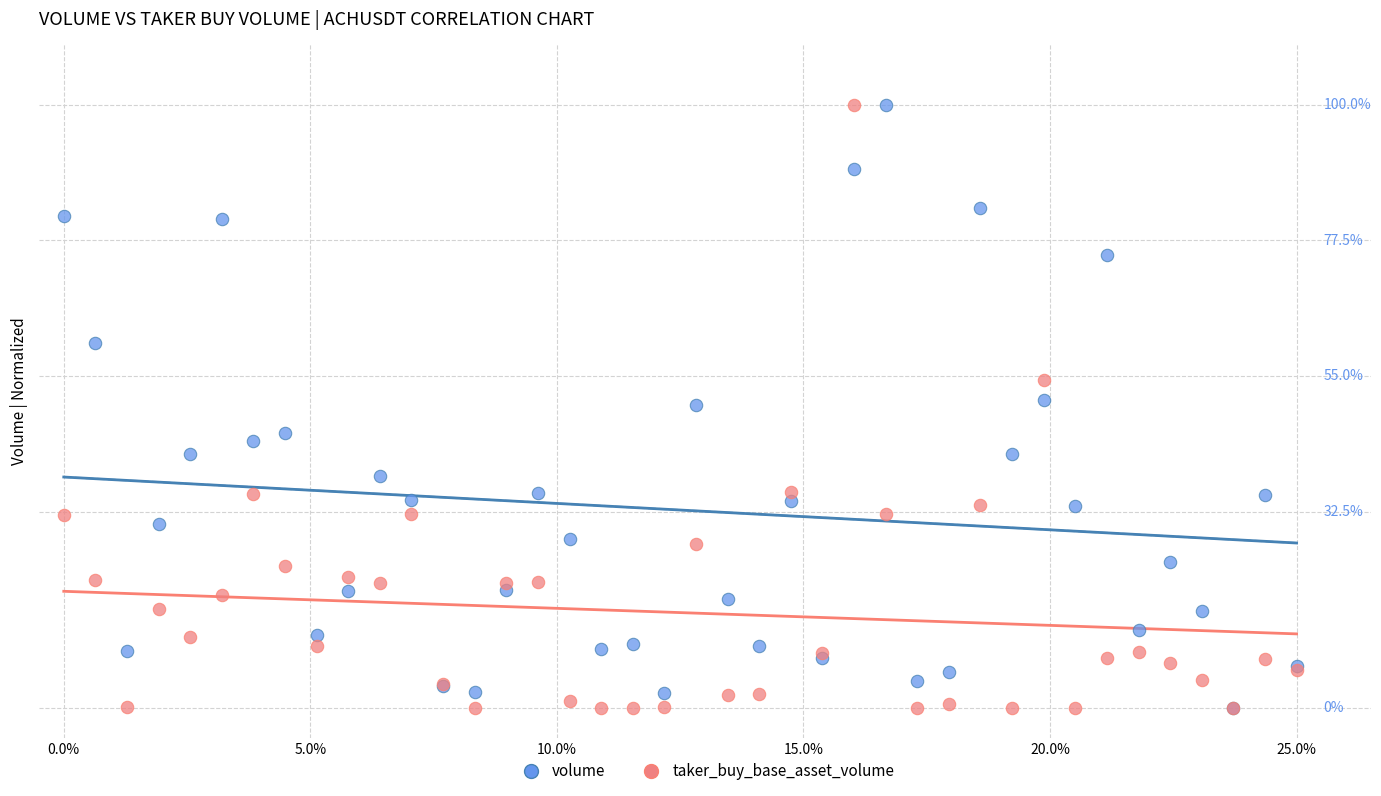

What are all the series names shown in the legend?

volume, taker_buy_base_asset_volume